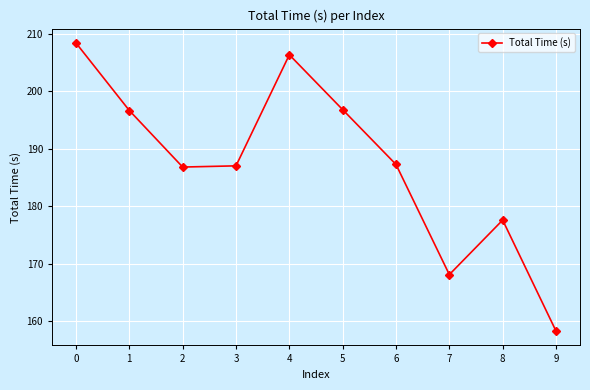

What is the sum of the values at 8 and 1?

374.3